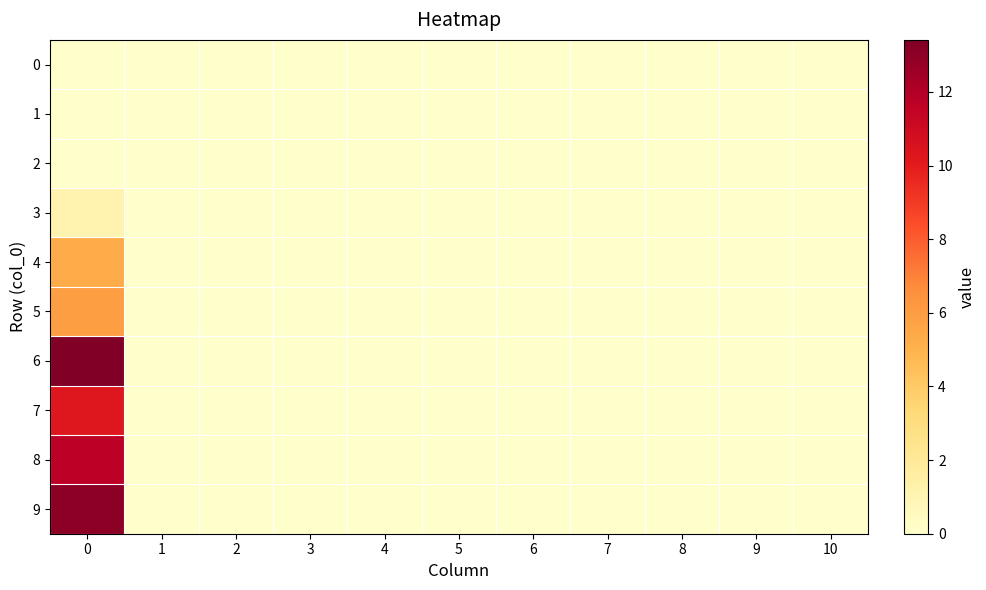

At 2, list the series in order from largest to smallest.

0, 1, 2, 3, 4, 5, 6, 7, 8, 9